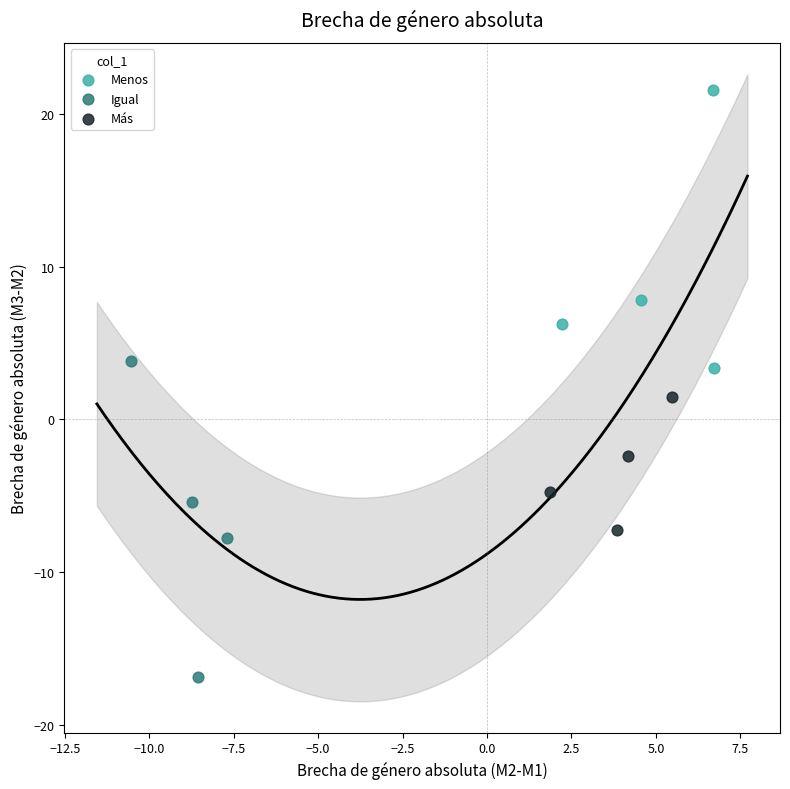

Which series has the largest Y range (max minus min)?

Igual